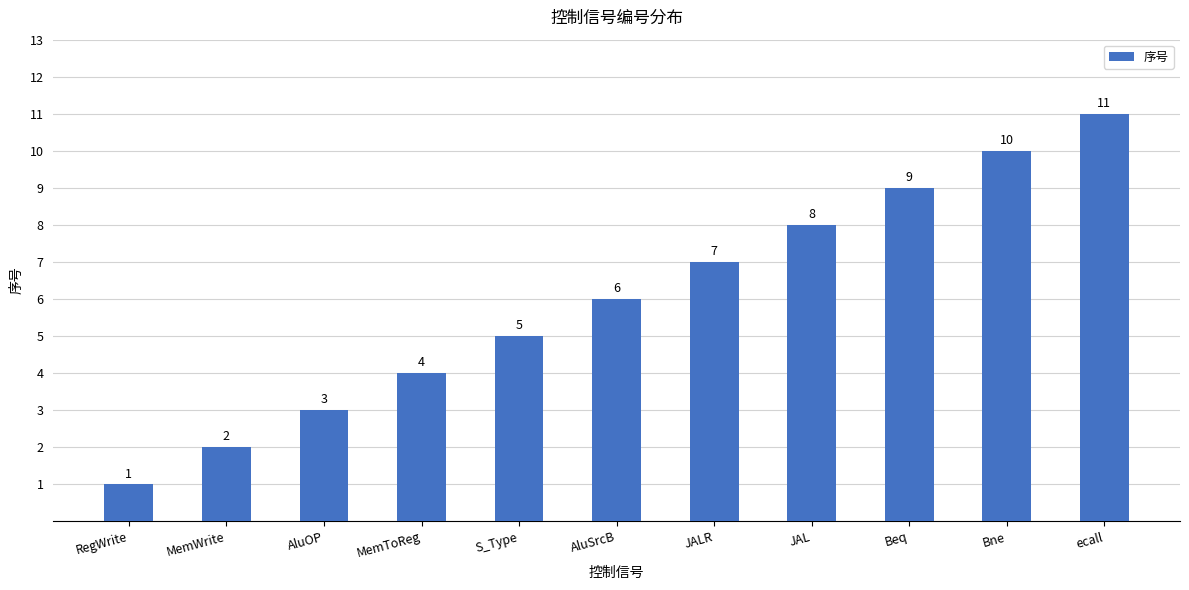

The chart shows a value of 2 at MemWrite. True or false?

True